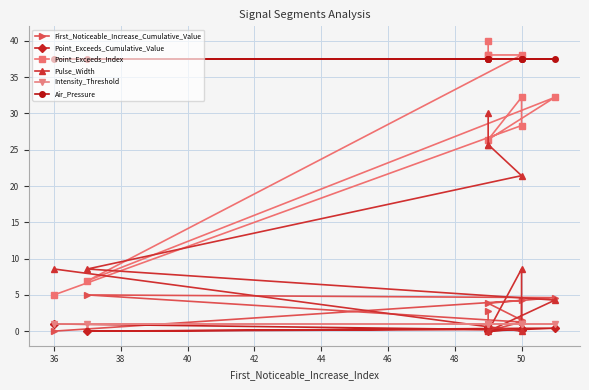

What is the value of the First_Noticeable_Increase_Cumulative_Value point at the 5th from the left?

4.6